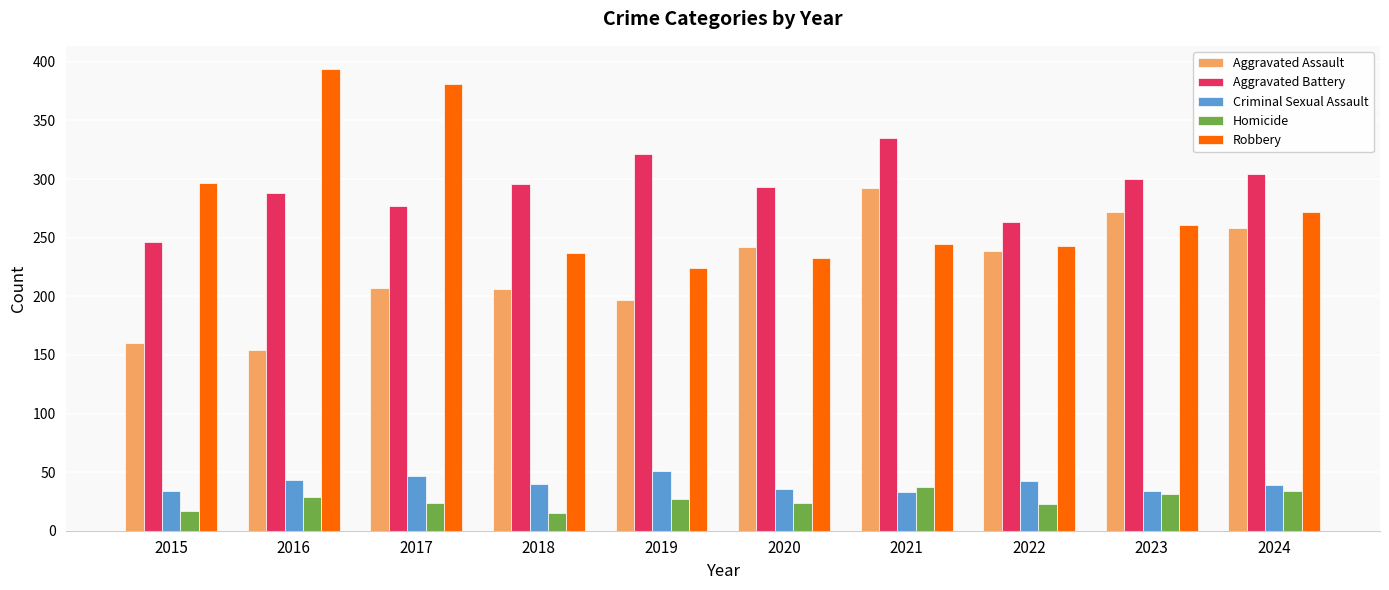

At which label does Robbery reach its minimum?

2019